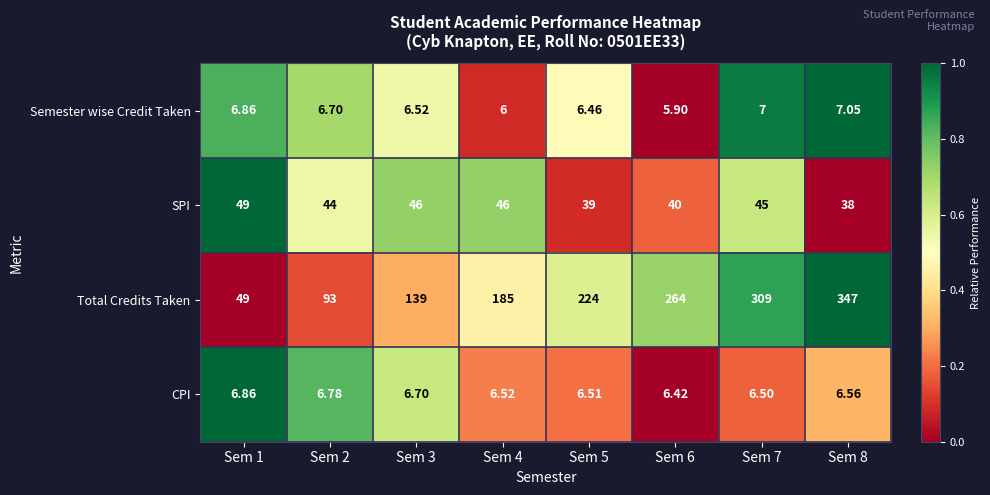

Rank the series at Sem 2 from lowest to highest value.

Semester wise Credit Taken, CPI, SPI, Total Credits Taken